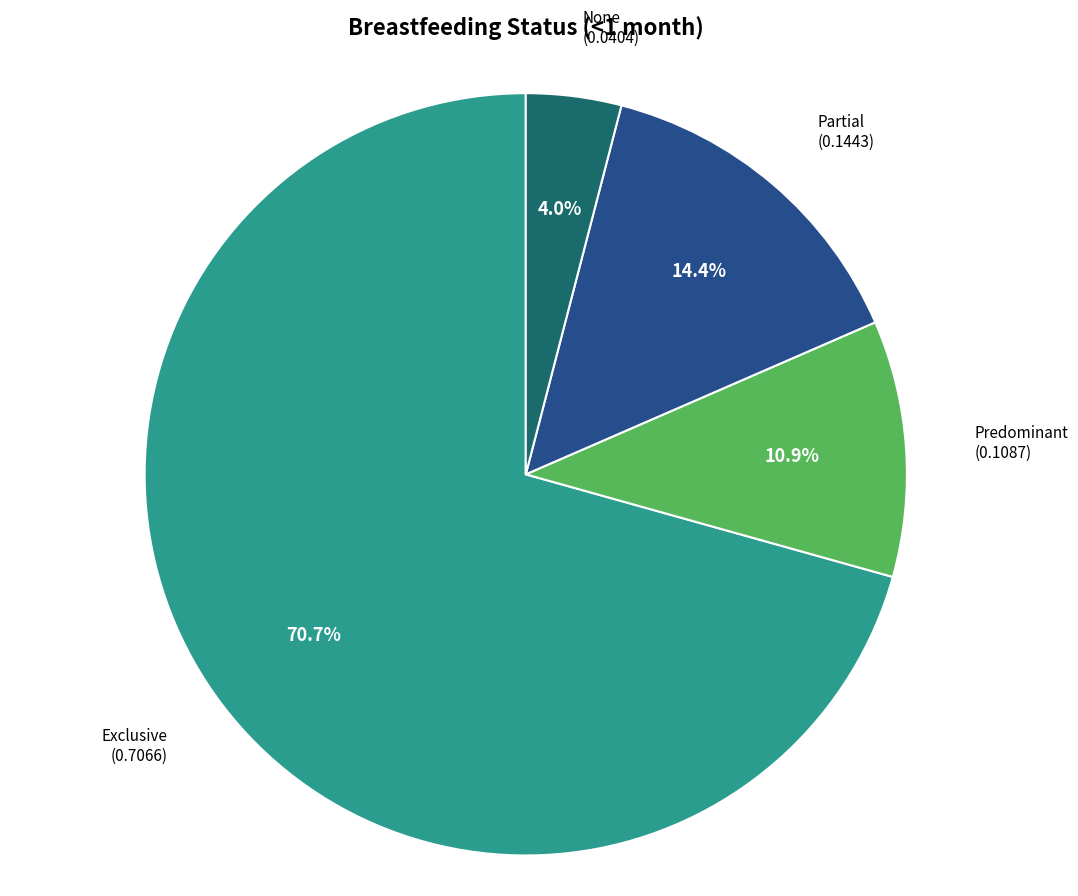

Between Predominant and Partial, which is larger?

Partial